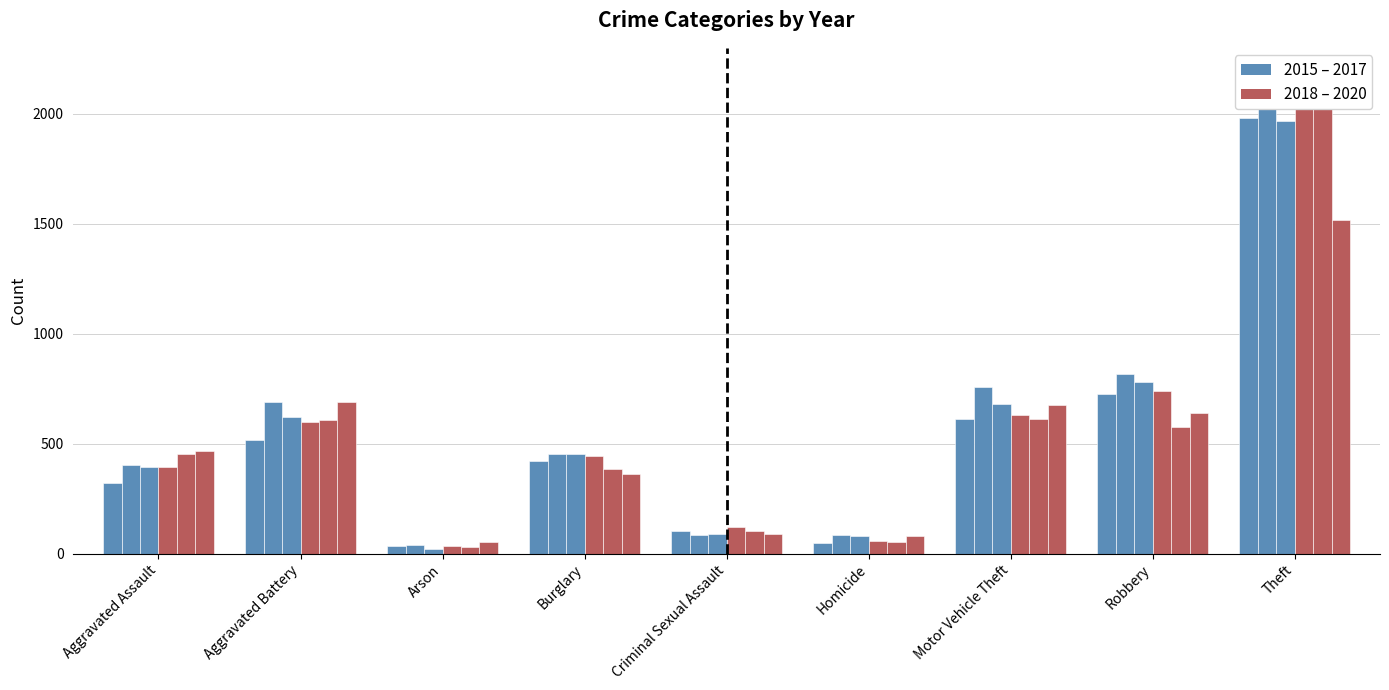

At which label does 2015 first exceed 422?

Aggravated Battery